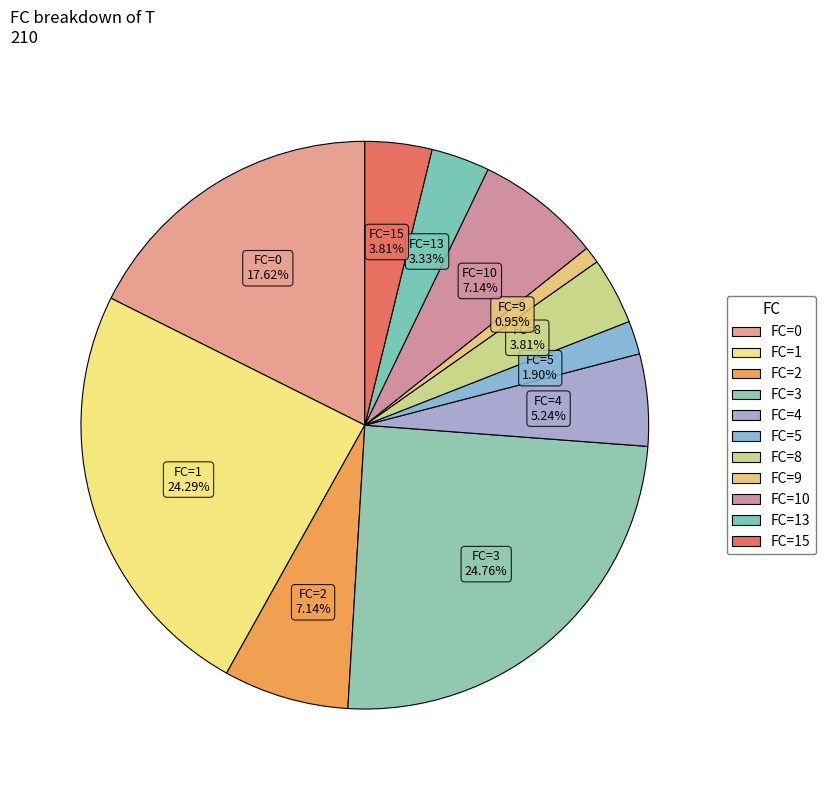

Count the number of slices in the pie.

11